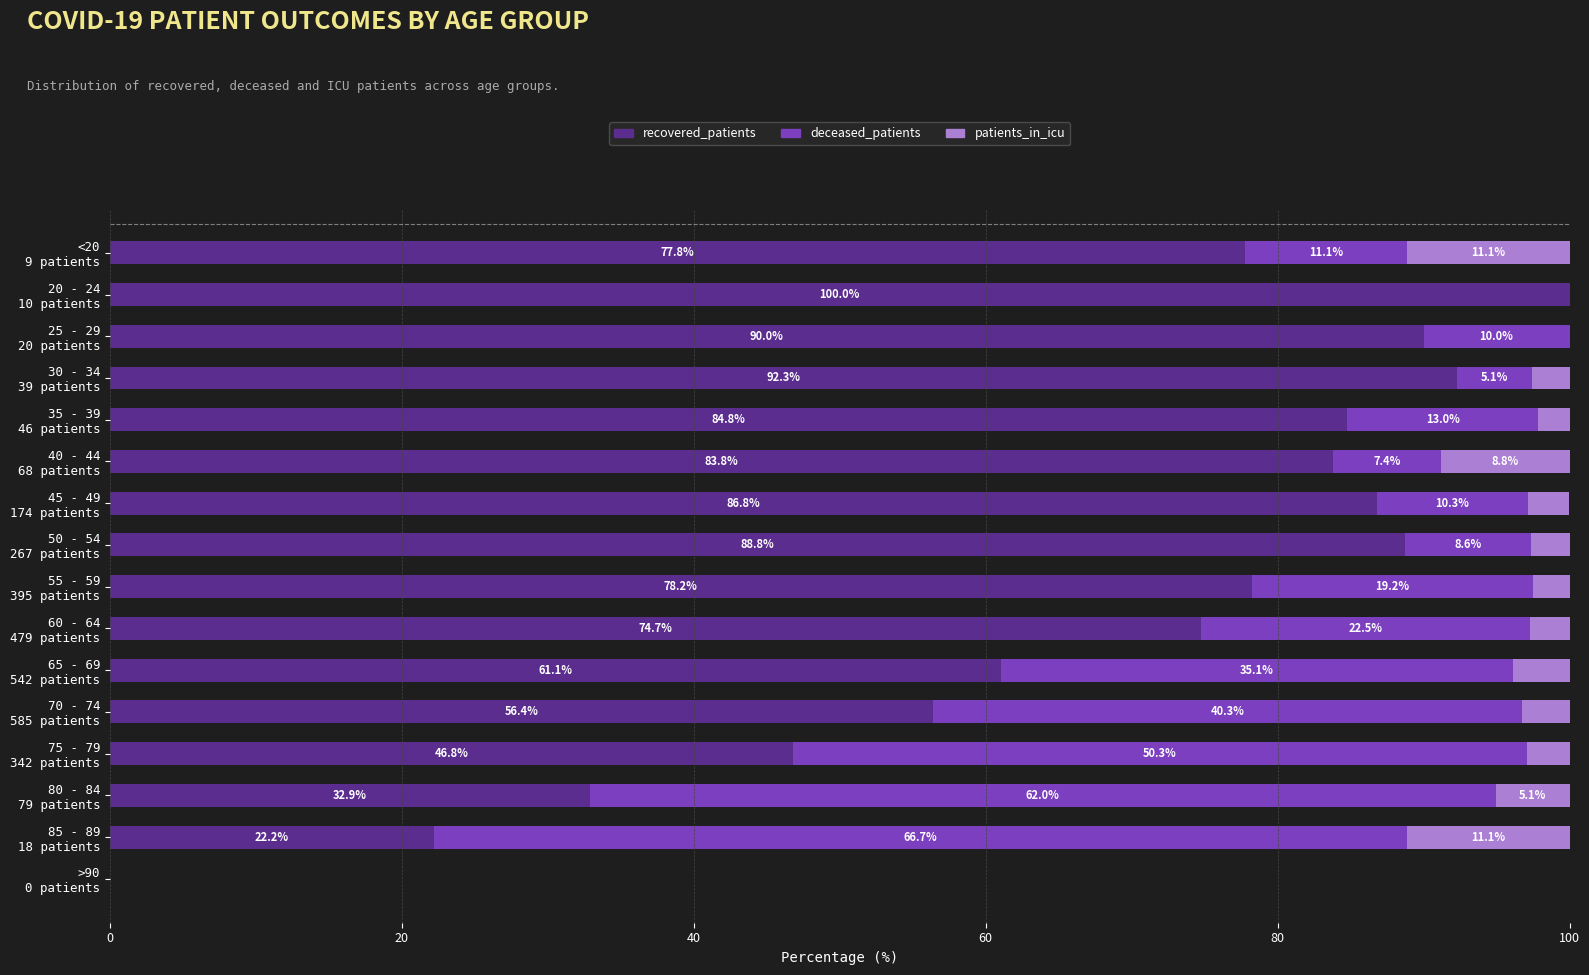

What are all the series names shown in the legend?

recovered_patients, deceased_patients, patients_in_icu